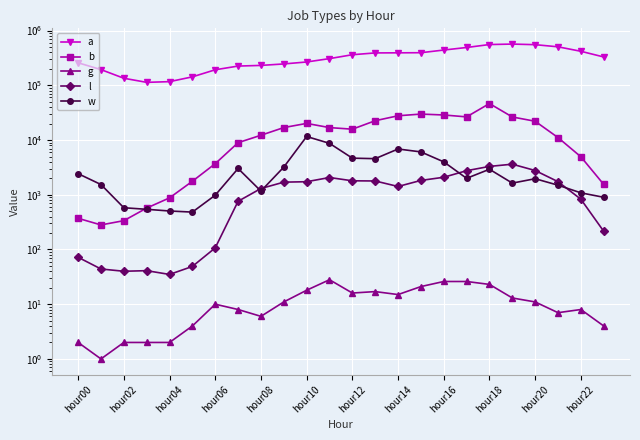

How many categories are shown in the chart?

24